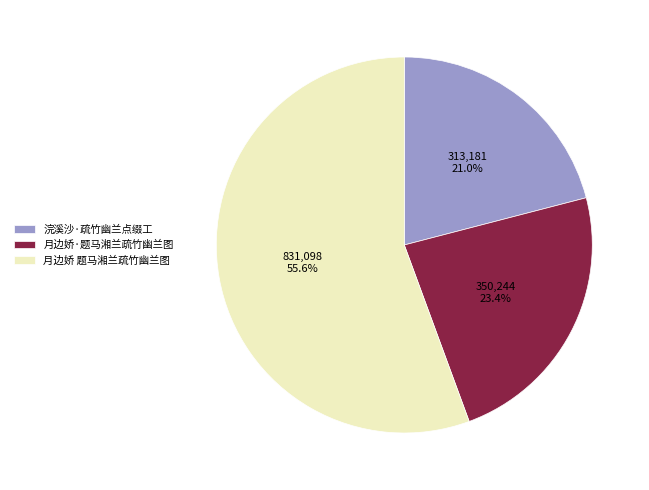

How many slices are in this pie chart?

3